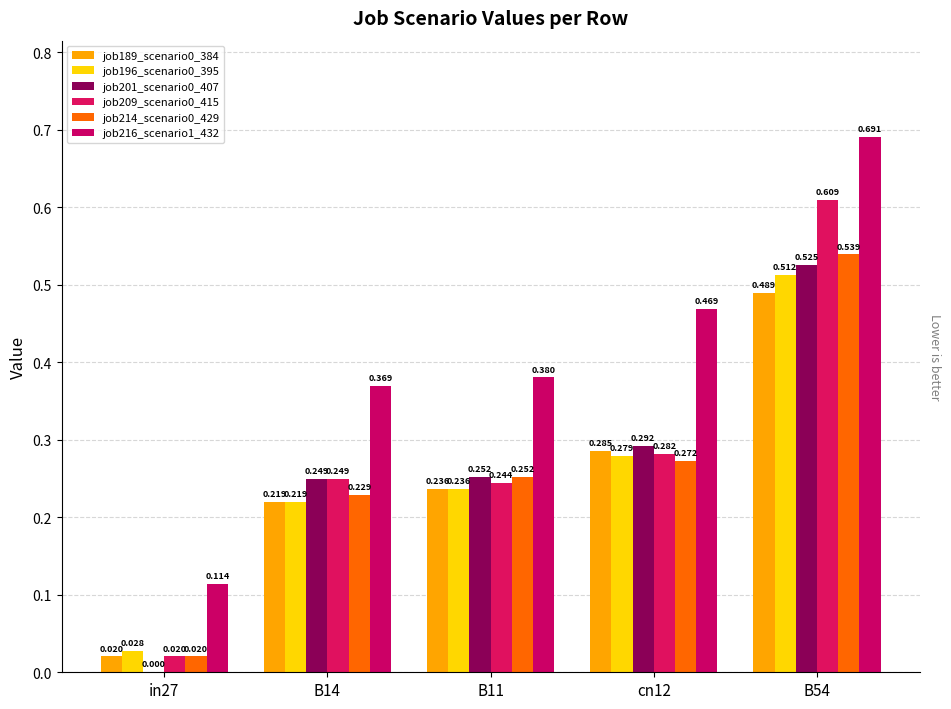

What is the approximate value of job201_scenario0_407 at B54?

0.5